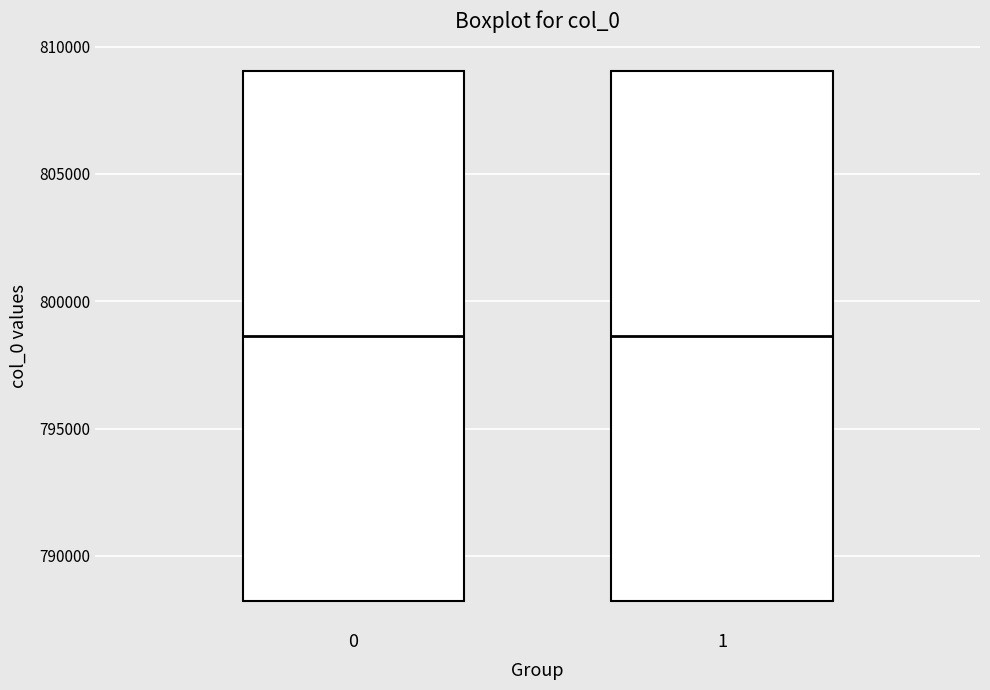

Reading left to right, read every box against the y-axis: the position of its median line, the range the box covers, and the ends of its whiskers. The values are not printed on the chart, so give them approximately, as read against the axis.

0: median 798500, box 788000 to 809000, whiskers 788000 to 809000
1: median 798500, box 788000 to 809000, whiskers 788000 to 809000